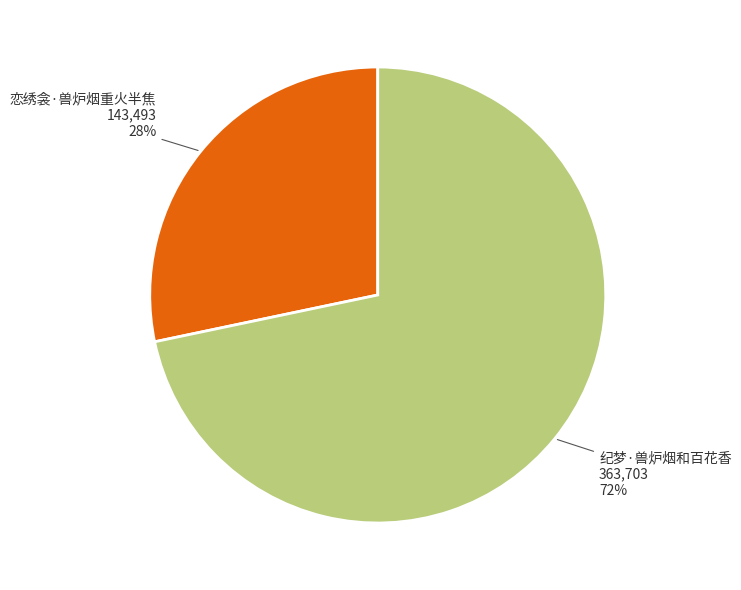

Count the number of slices in the pie.

2